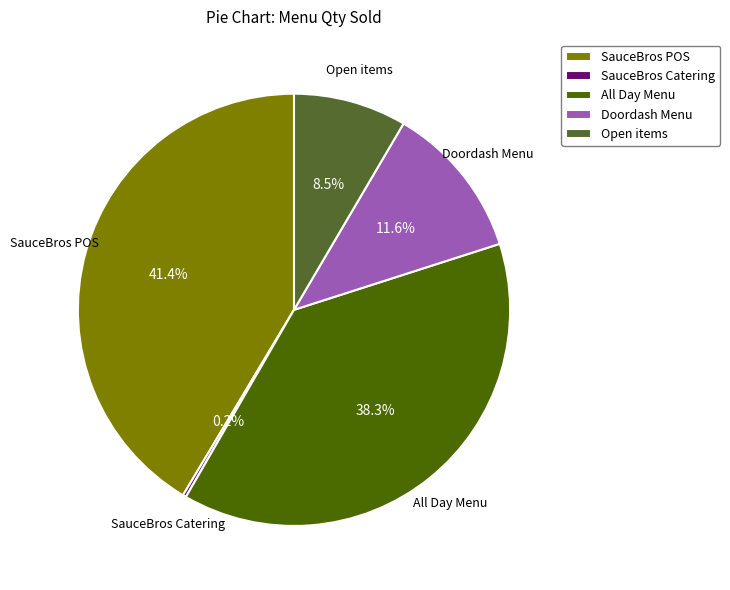

What is the ratio of the value at Open items to the value at Doordash Menu?

0.7